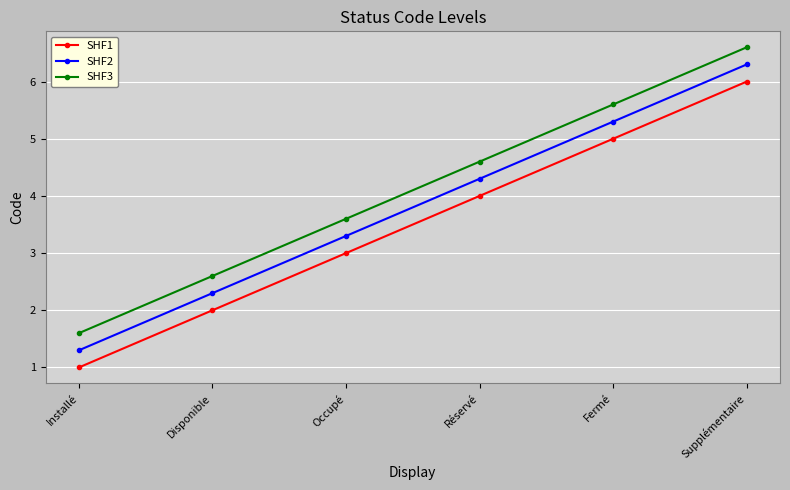

What are all the series names shown in the legend?

SHF1, SHF2, SHF3